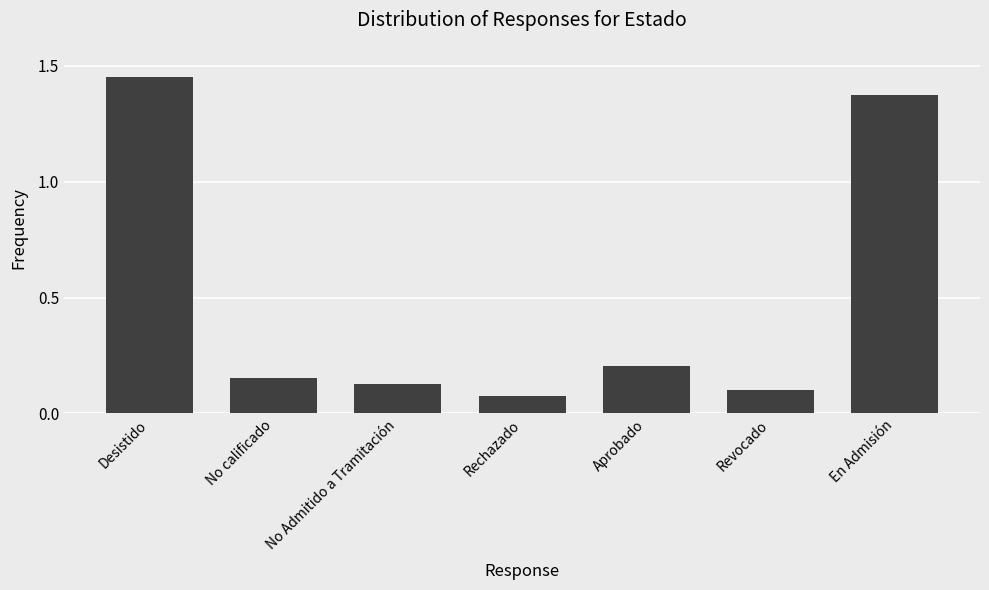

True or false: the data shows 0.1 at Revocado.

True